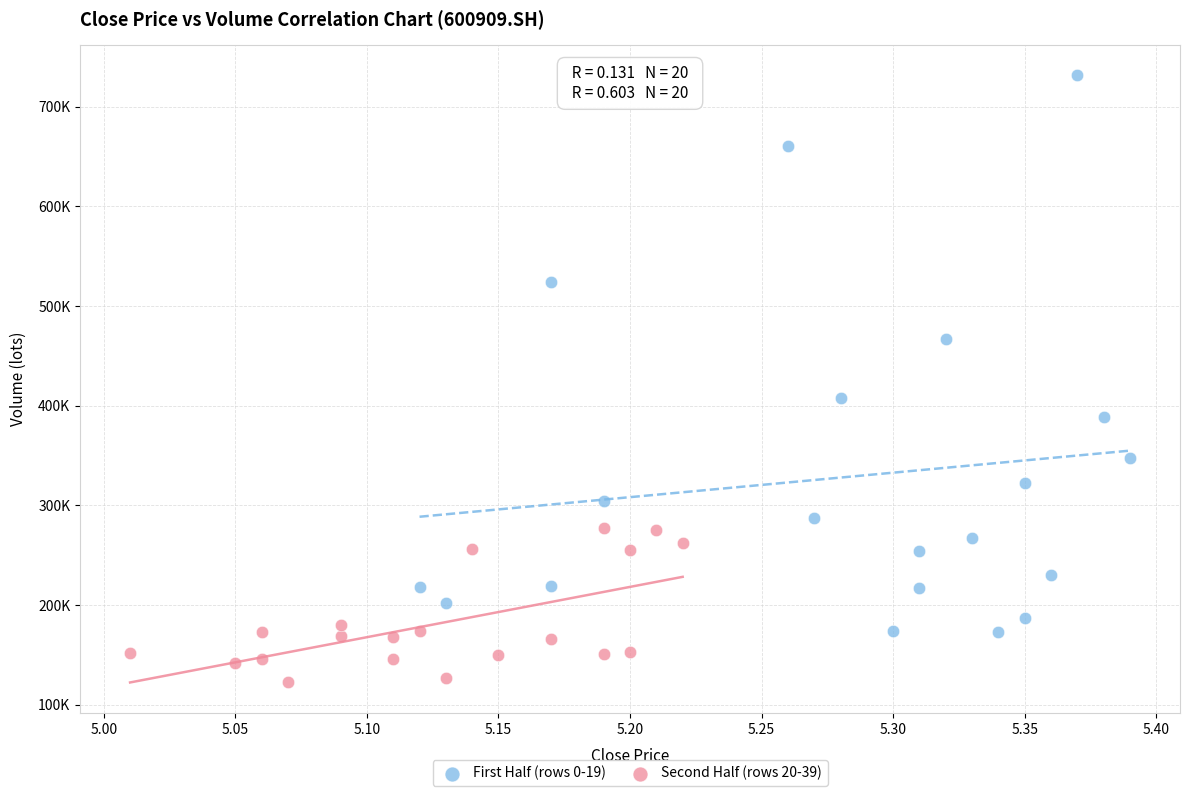

What are all the series names shown in the legend?

First Half (rows 0-19), Second Half (rows 20-39)